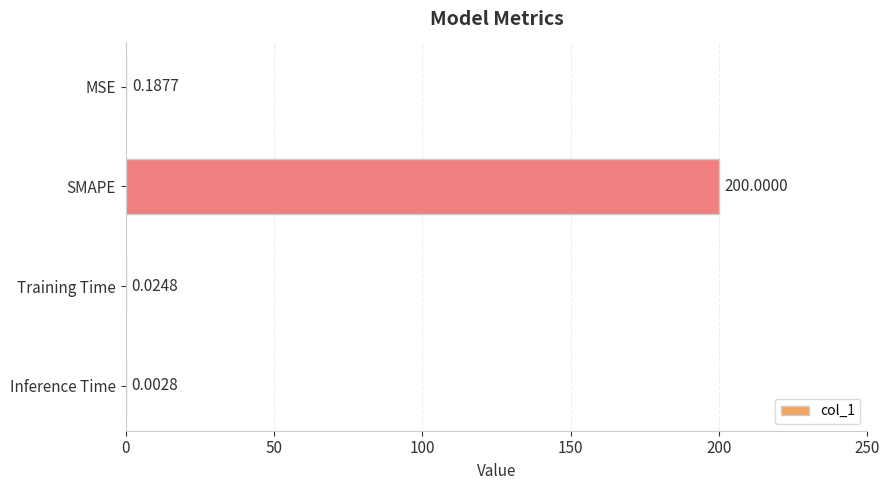

Which category has the highest value across all series?

SMAPE